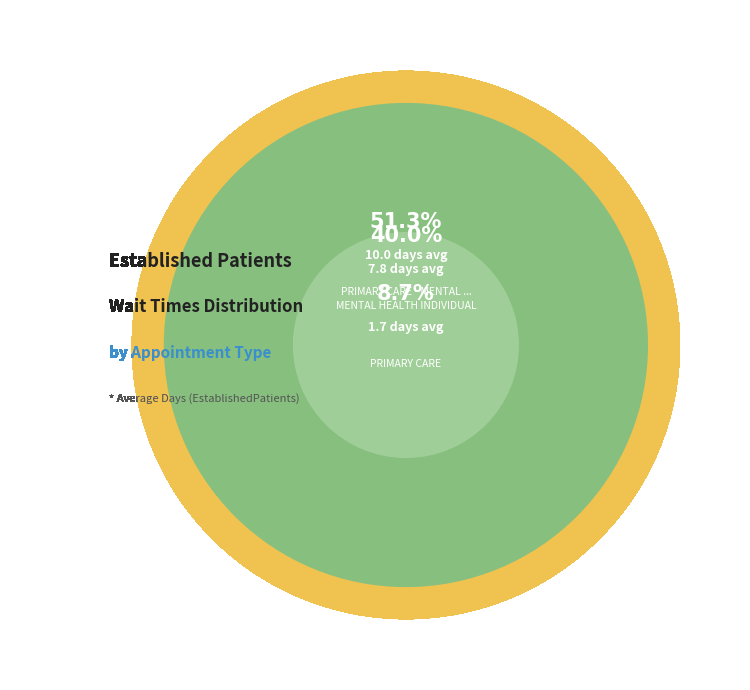

Which slice is the largest?

PRIMARY CARE - MENTAL HEALTH INTEGRATED